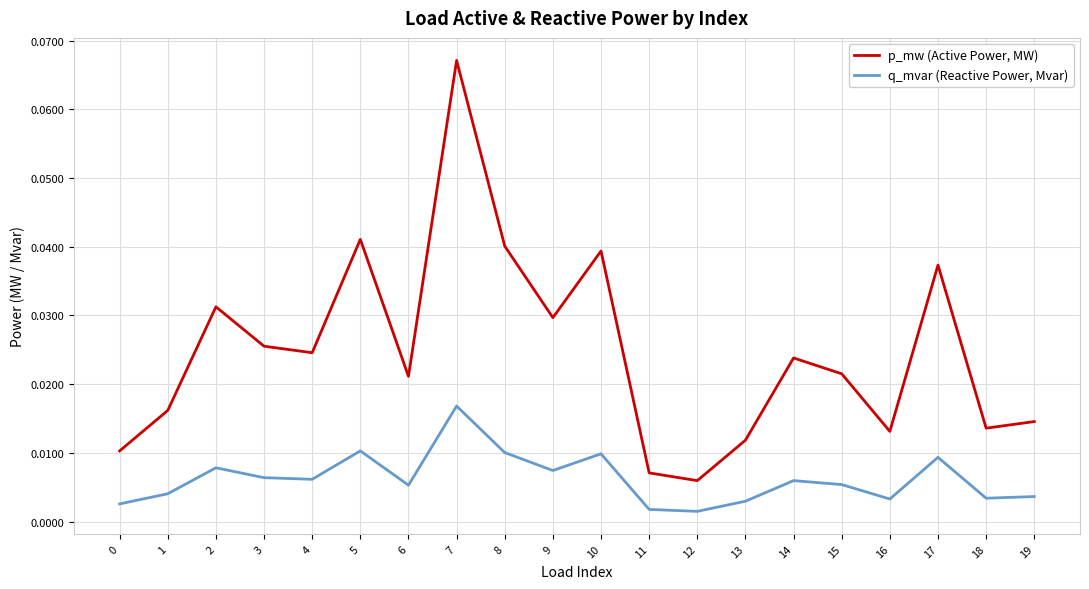

True or false: q_mvar (Reactive Power, Mvar) and p_mw (Active Power, MW) cross at least once.

False